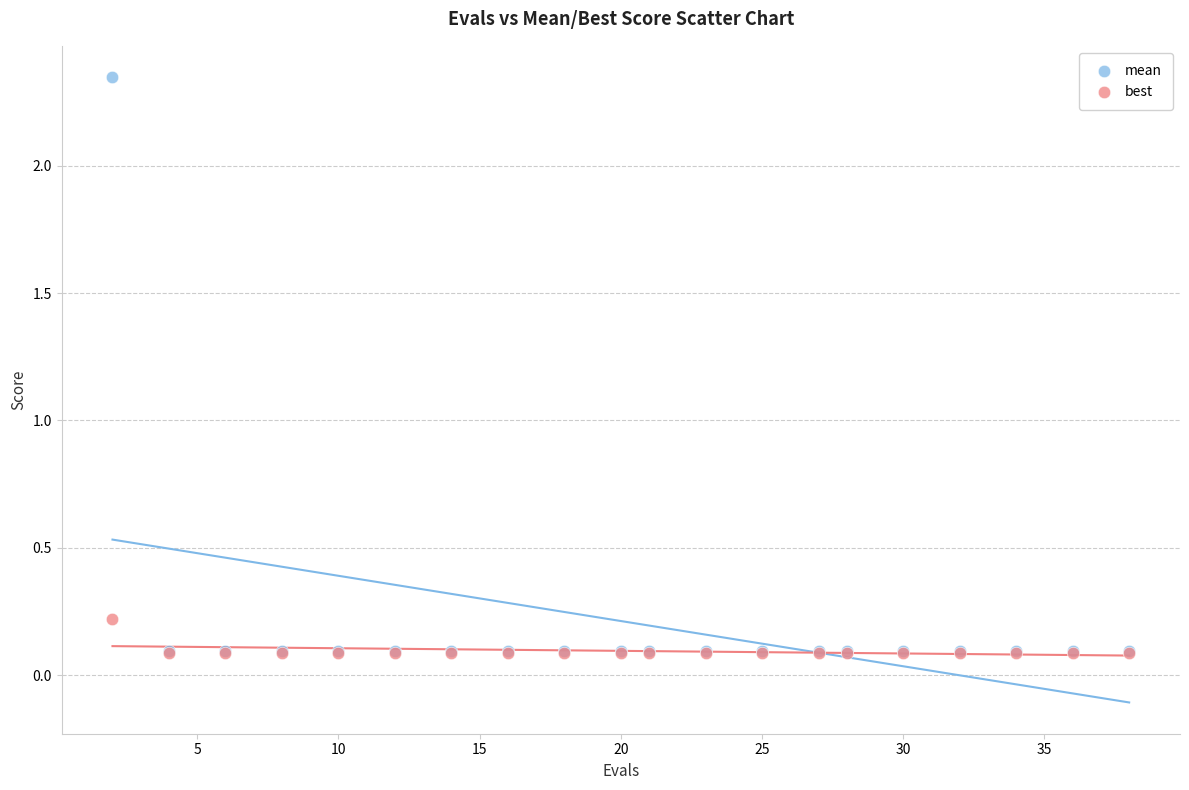

What are all the series names shown in the legend?

mean, best